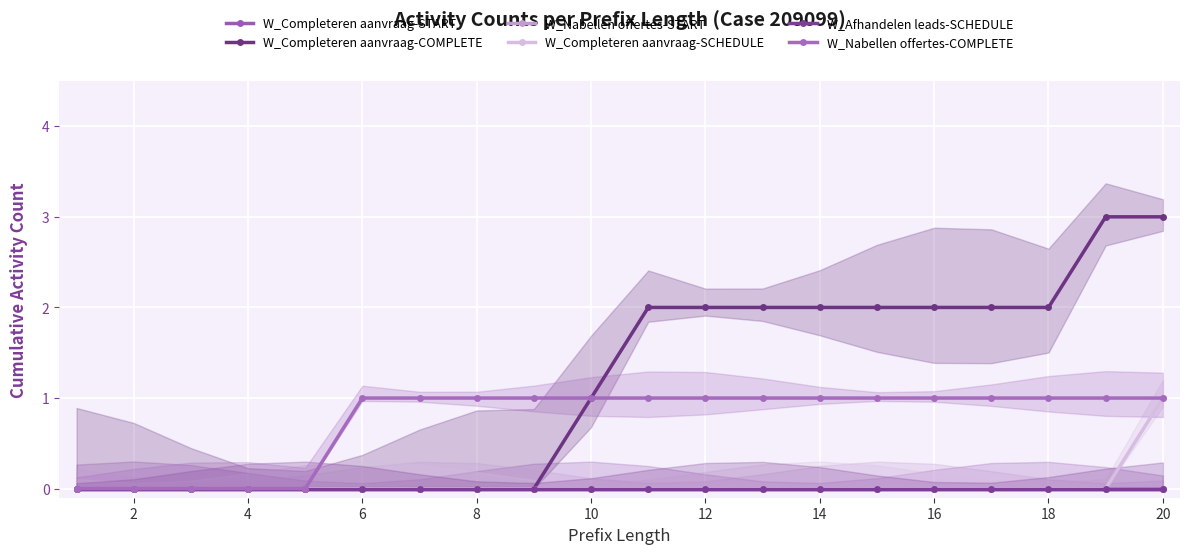

Which series has the largest range (max minus min)?

W_Completeren aanvraag-COMPLETE